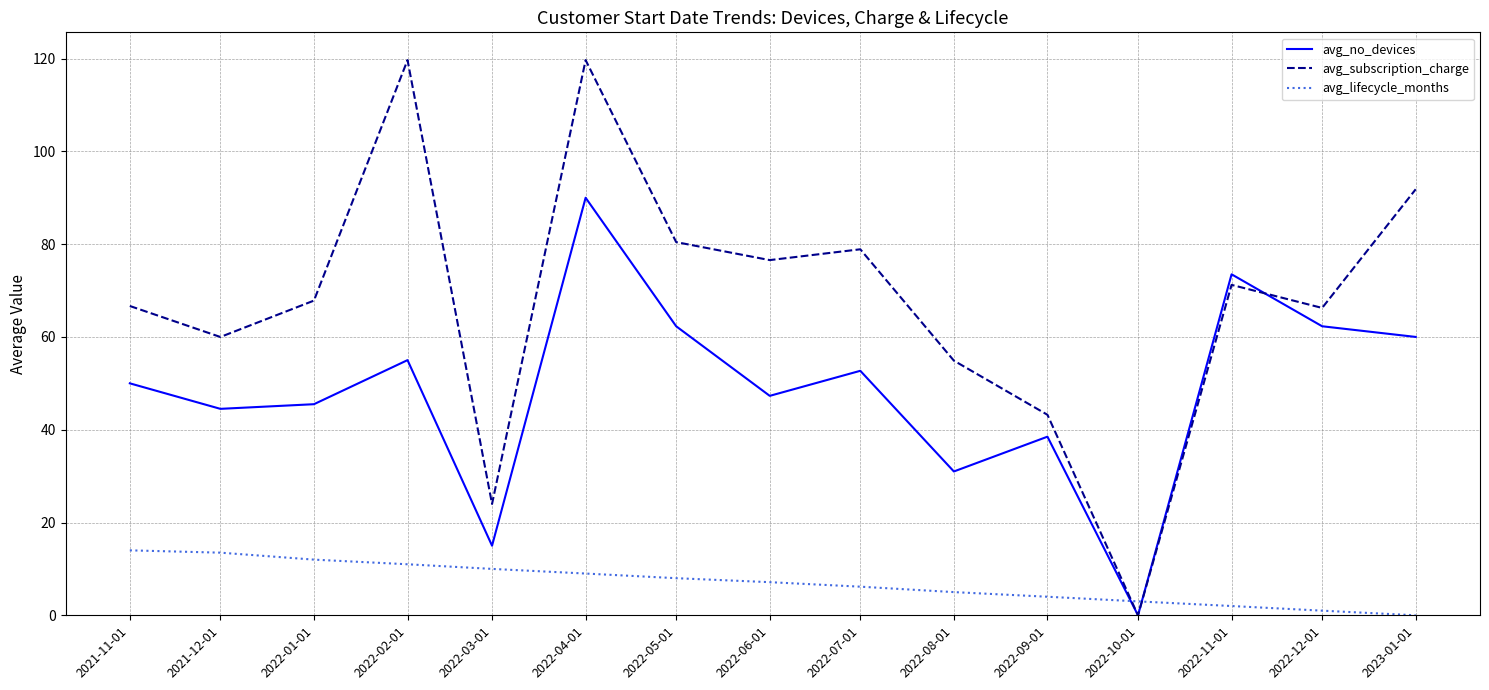

The value of avg_subscription_charge at 2022-08-01 is 54.9. True or false?

True